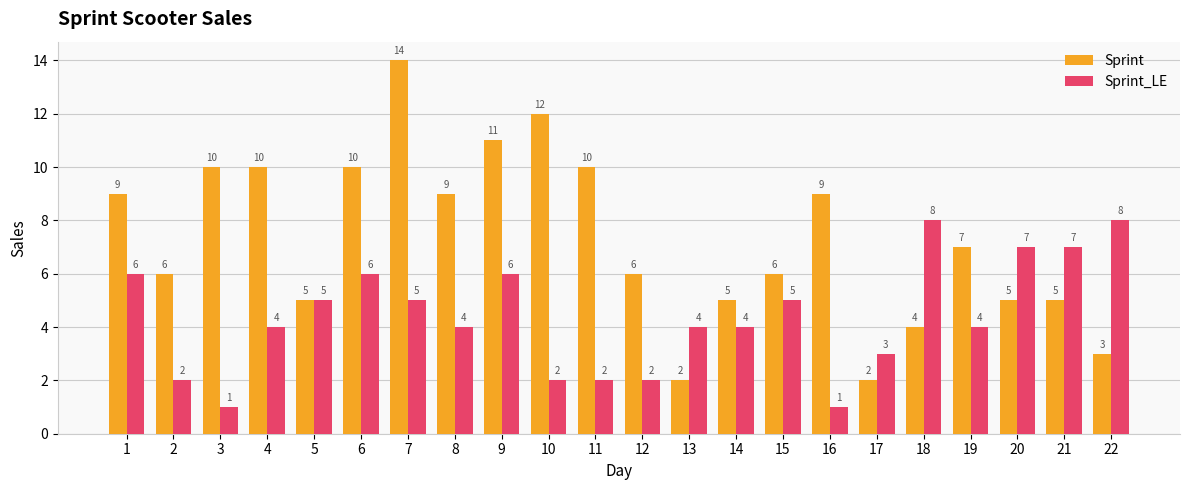

Reading left to right, what are all the values shown in this chart?

Sprint: 9	6	10	10	5	10	14	9	11	12	10	6	2	5	6	9	2	4	7	5	5	3
Sprint_LE: 6	2	1	4	5	6	5	4	6	2	2	2	4	4	5	1	3	8	4	7	7	8